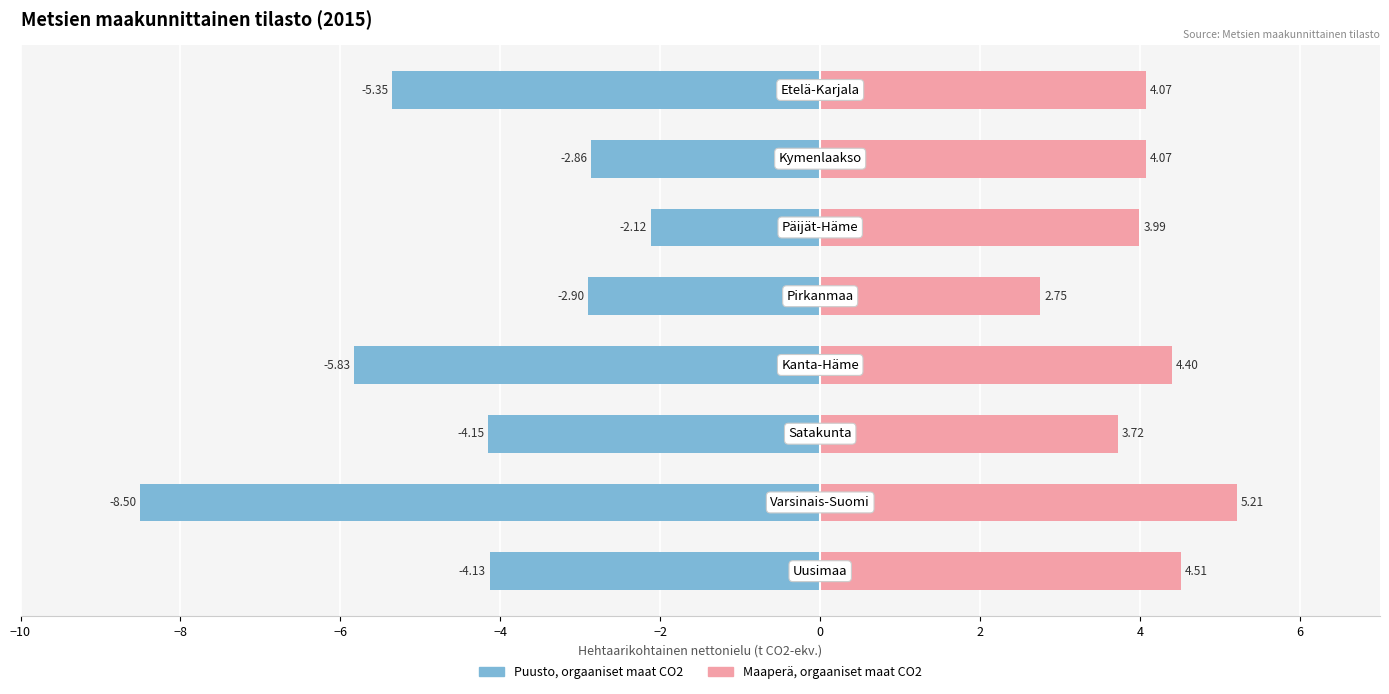

What is the difference between the second highest and second lowest values in the Puusto, orgaaniset maat CO2 series?

3.0